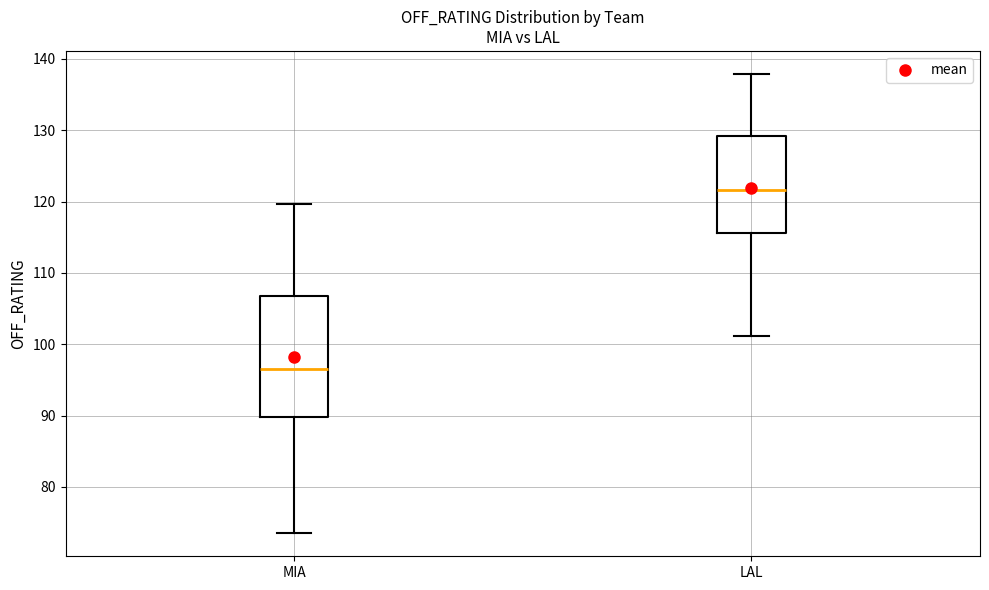

Which box has the highest median line?

LAL